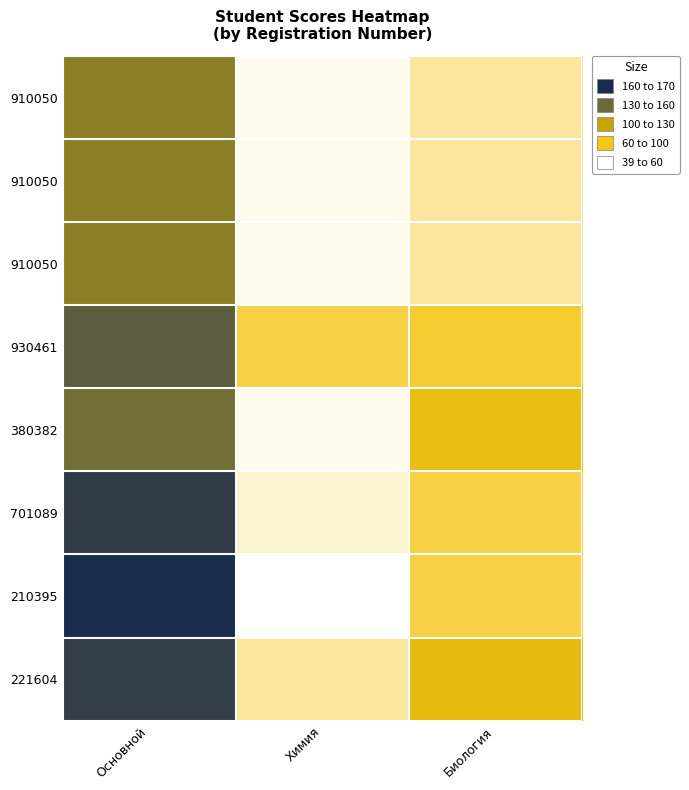

How many series are shown in this chart?

8